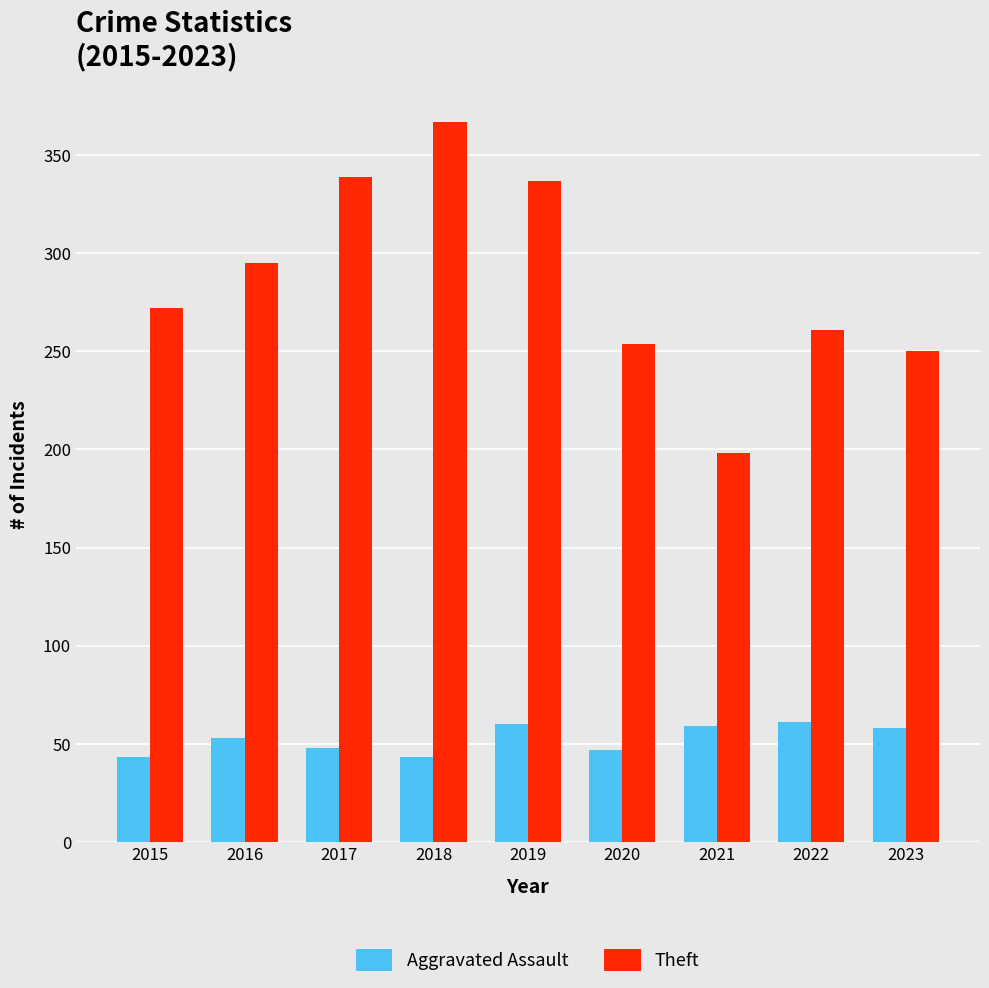

How many categories are shown in the chart?

9